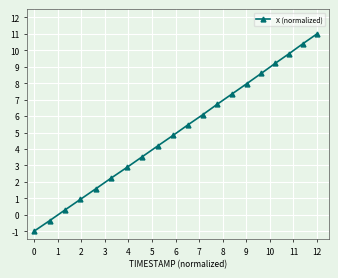

How many lines are shown in the chart?

1